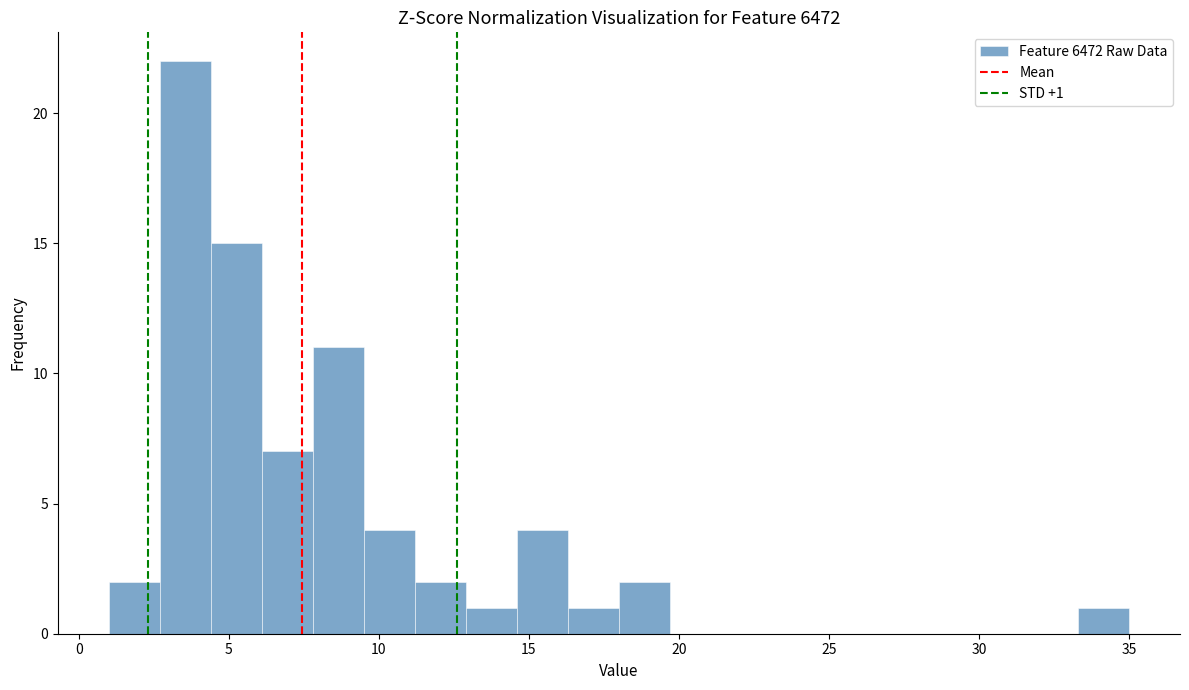

Around what value on the x-axis is the tallest bar? Give the approximate position of its centre, as read against the axis.

3.5